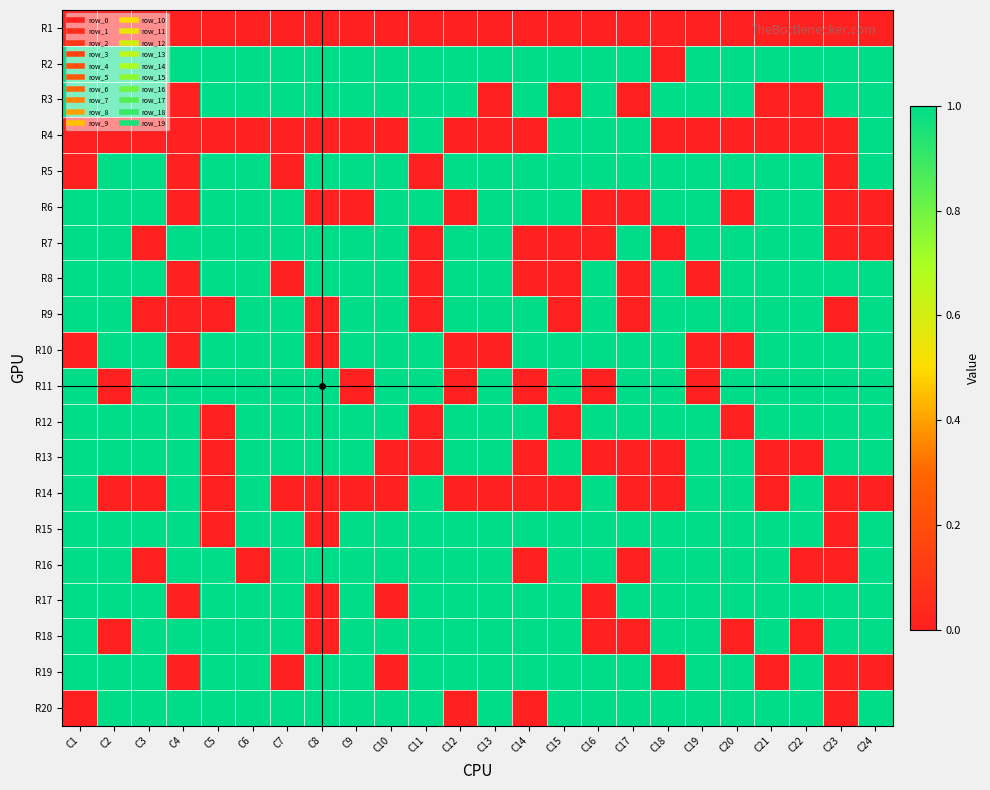

What is the spread (max minus min) of values at C2?

1